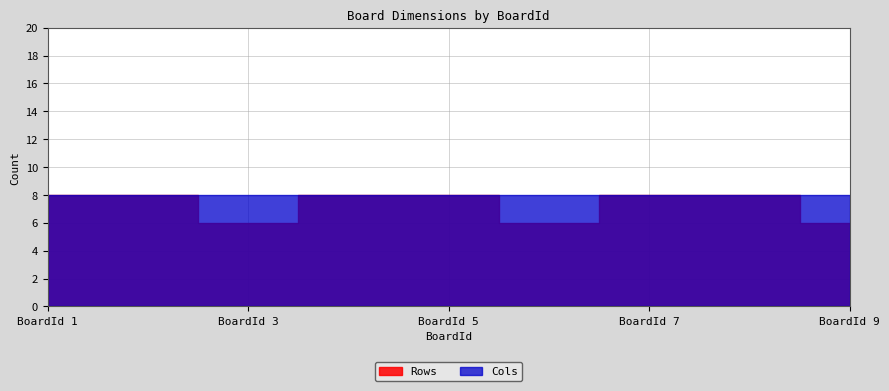

Reading left to right, list all the values displayed in this chart.

Rows: 8	8	6	8	8	6	8	8	6
Cols: 8	8	8	8	8	8	8	8	8